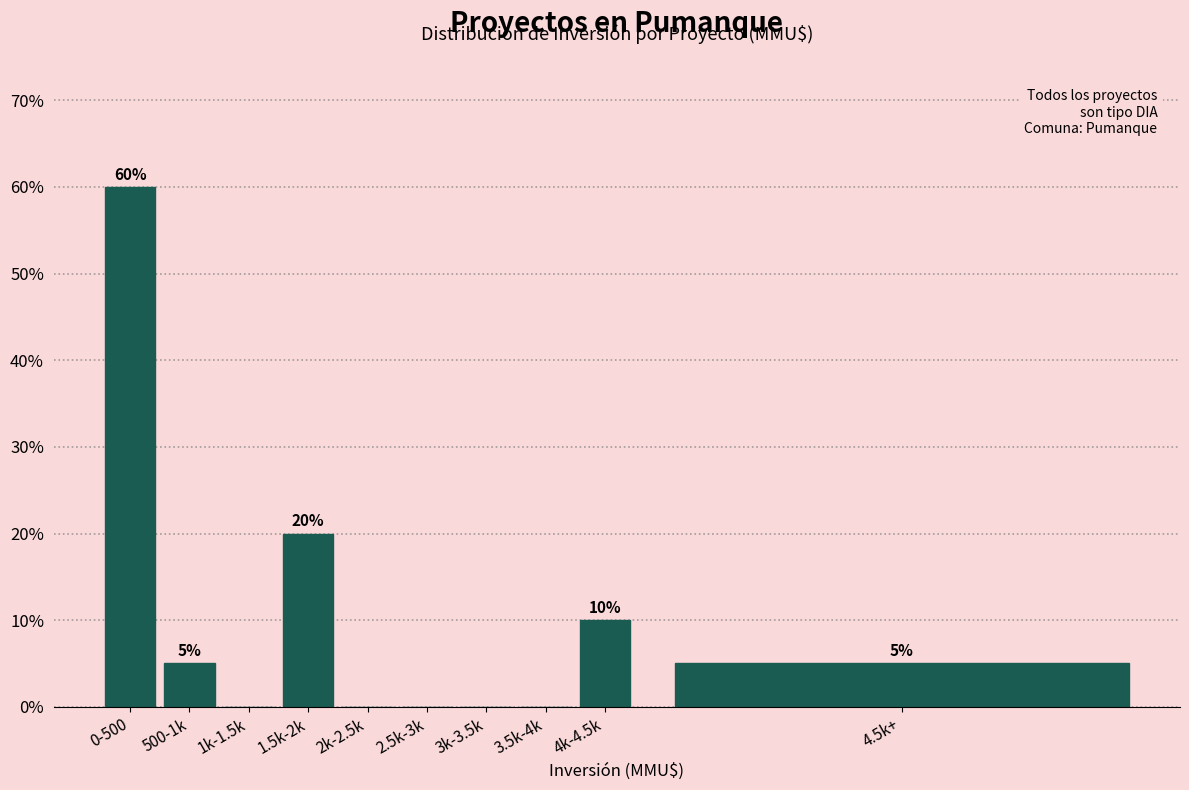

Reading left to right, extract all data points from this chart.

0-500=60	500-1k=5	1k-1.5k=0	1.5k-2k=20	2k-2.5k=0	2.5k-3k=0	3k-3.5k=0	3.5k-4k=0	4k-4.5k=10	4.5k+=5